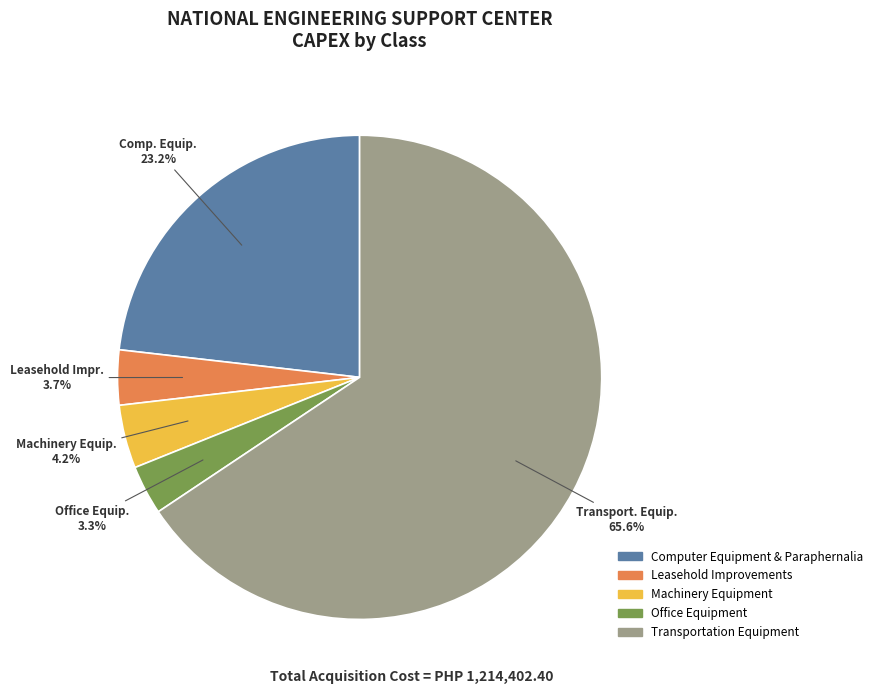

To the nearest percent, what portion does Machinery Equipment represent?

4%